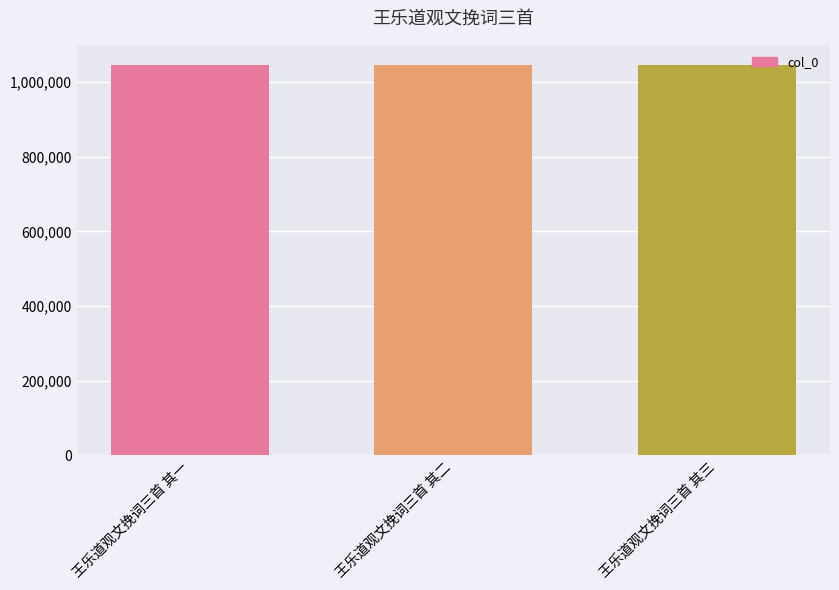

What position from the left is 王乐道观文挽词三首 其一?

1